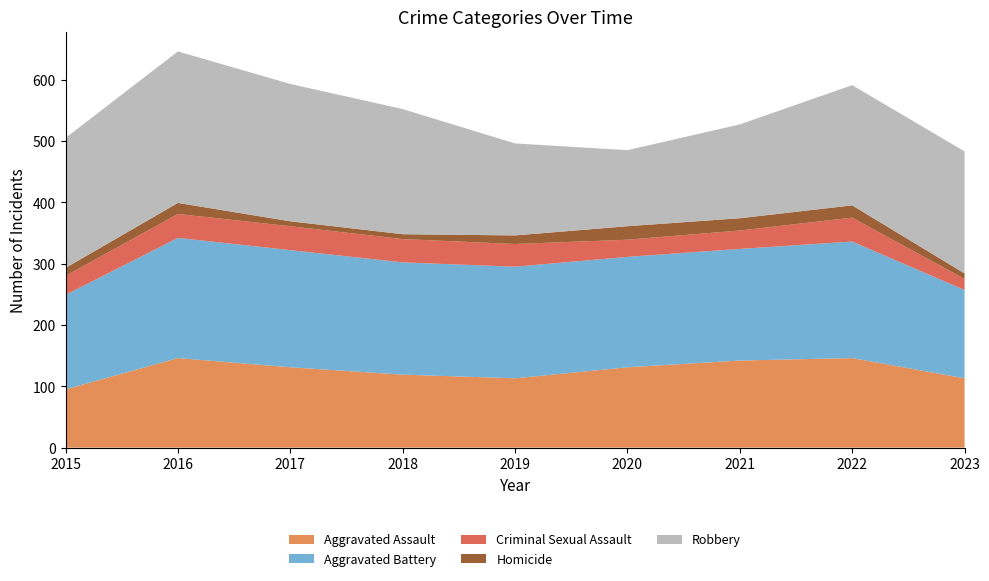

Reading left to right, extract all data points from this chart.

Aggravated Assault: 2015=95	2016=146	2017=131	2018=119	2019=113	2020=131	2021=142	2022=146	2023=113
Aggravated Battery: 2015=154	2016=196	2017=191	2018=183	2019=182	2020=180	2021=182	2022=190	2023=144
Criminal Sexual Assault: 2015=31	2016=39	2017=39	2018=38	2019=37	2020=28	2021=30	2022=39	2023=18
Homicide: 2015=13	2016=18	2017=8	2018=8	2019=14	2020=22	2021=20	2022=20	2023=9
Robbery: 2015=212	2016=247	2017=224	2018=204	2019=150	2020=124	2021=153	2022=196	2023=199